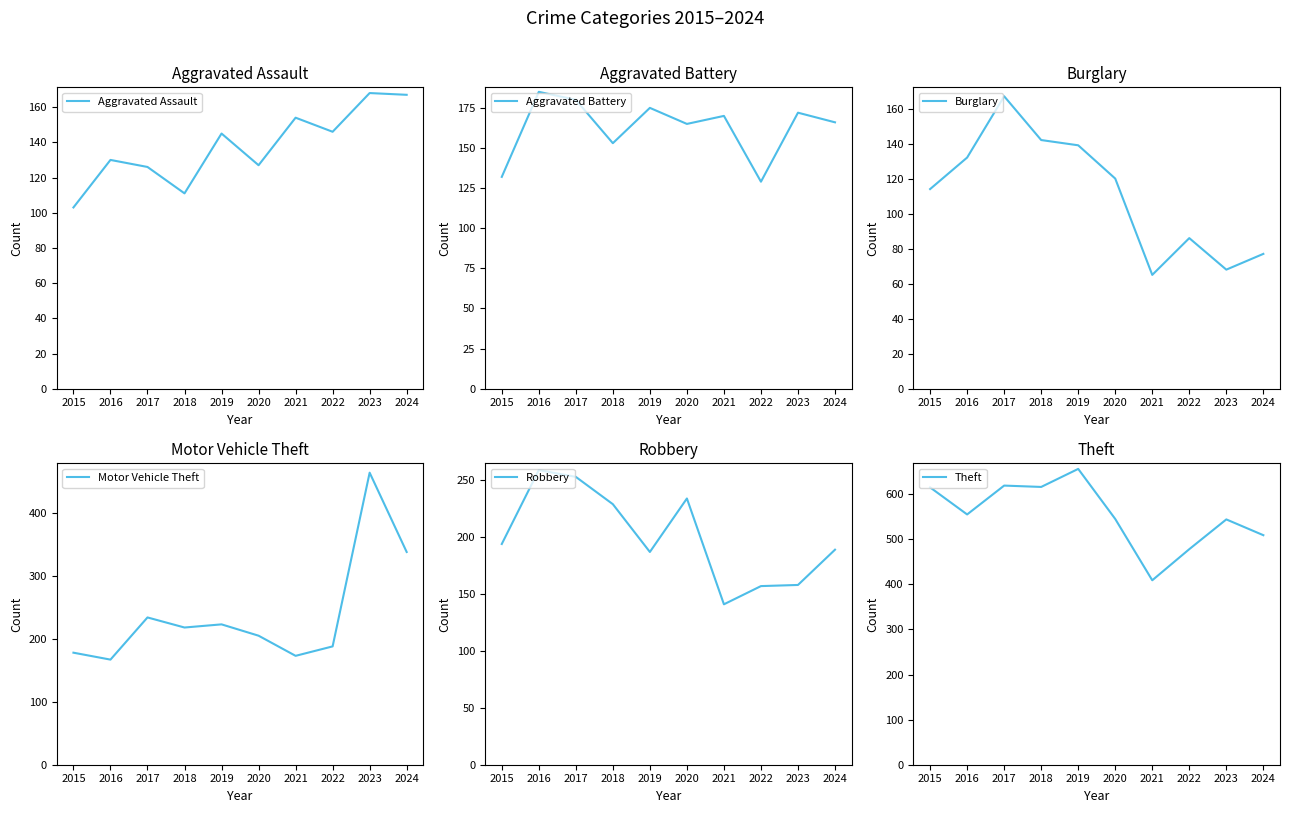

Is this an area chart (filled region under the line)?

No